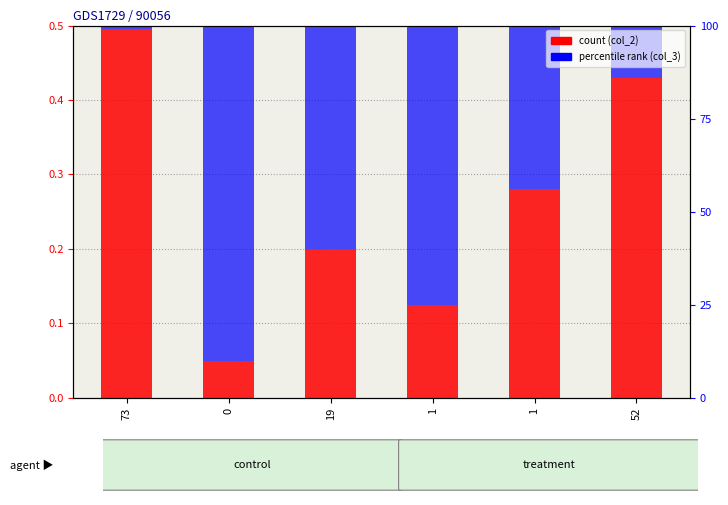

What is the difference between the highest and lowest values at 1?

98.9